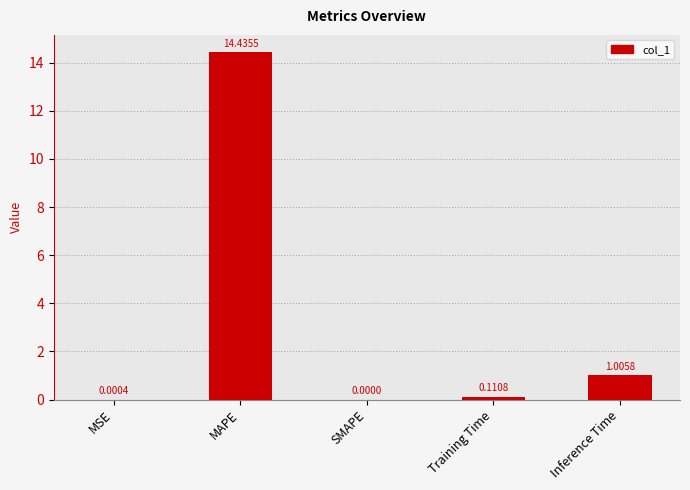

How many values are above zero?

4